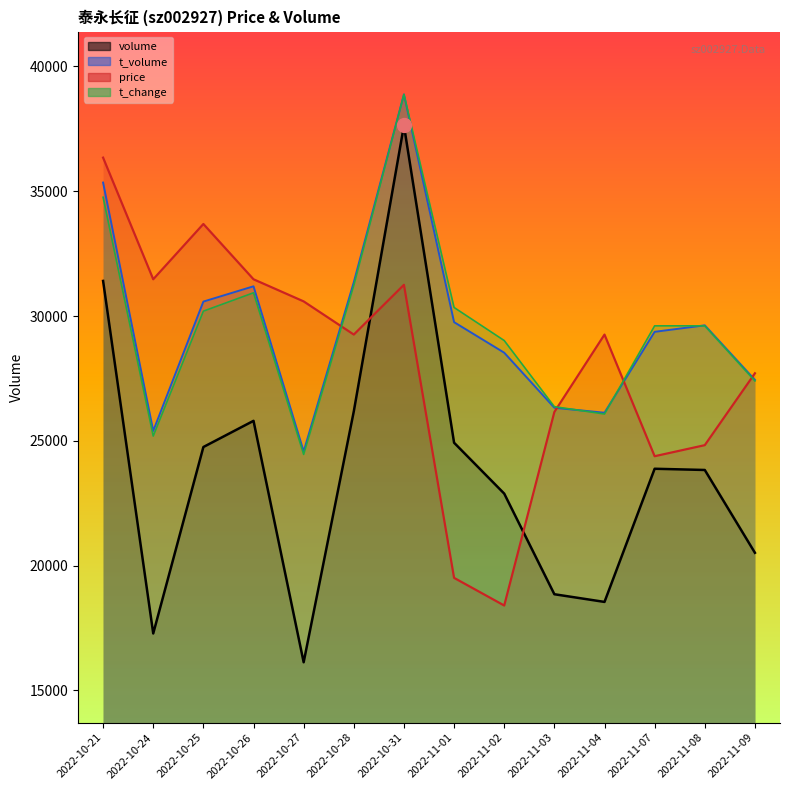

Where does the price series first go above 29257?

2022-10-21